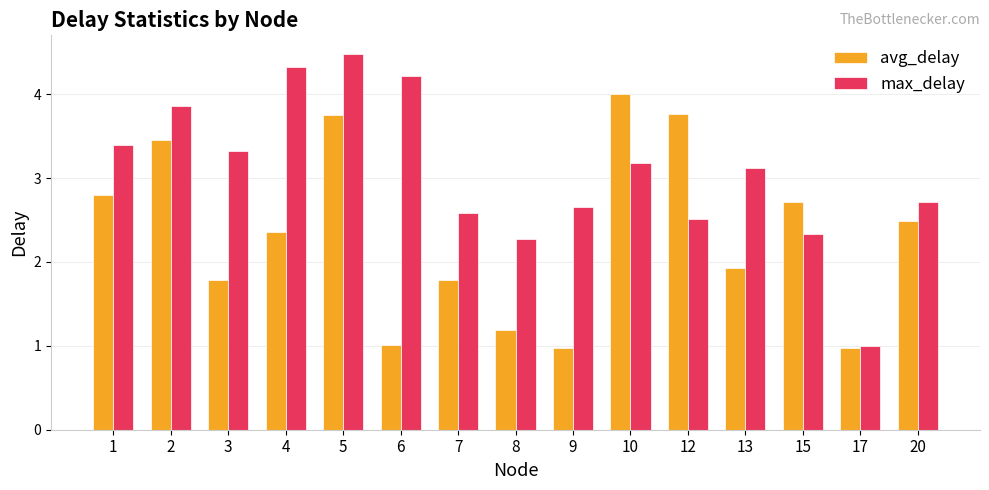

What is the highest value of the max_delay series?

4.5